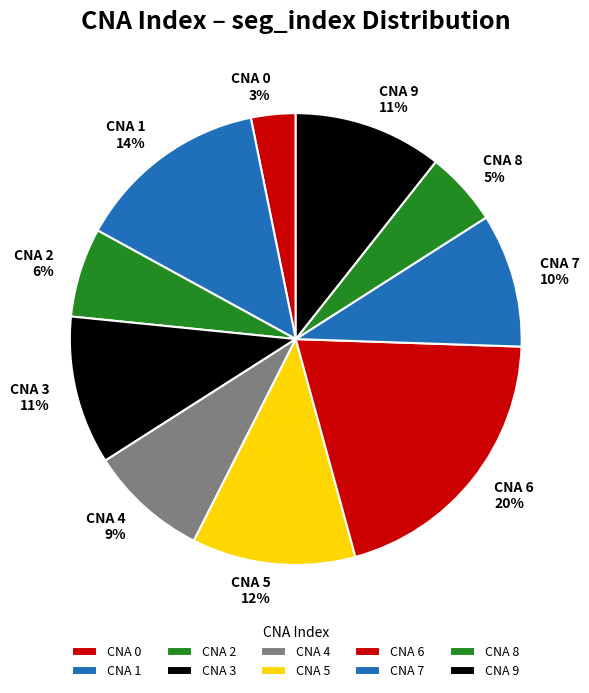

Is there any slice that represents more than half of the pie?

No